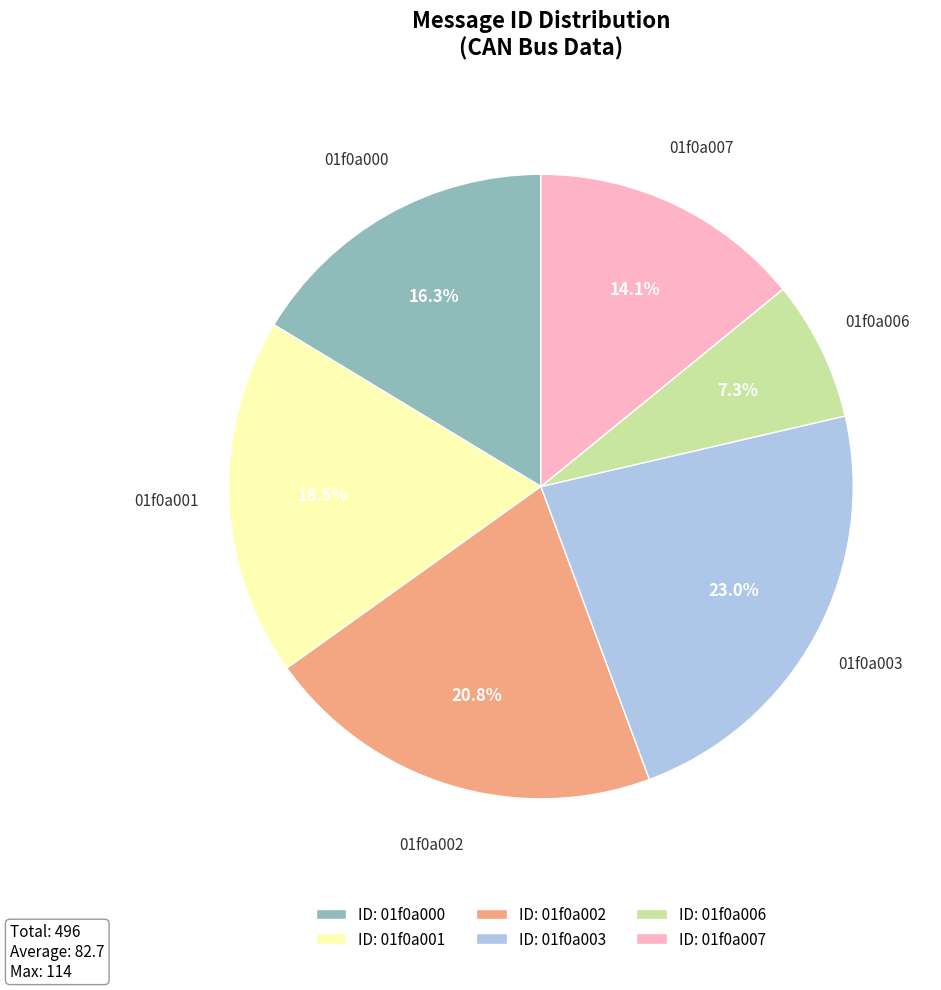

What is the smallest slice in the pie chart?

ID: 01f0a006